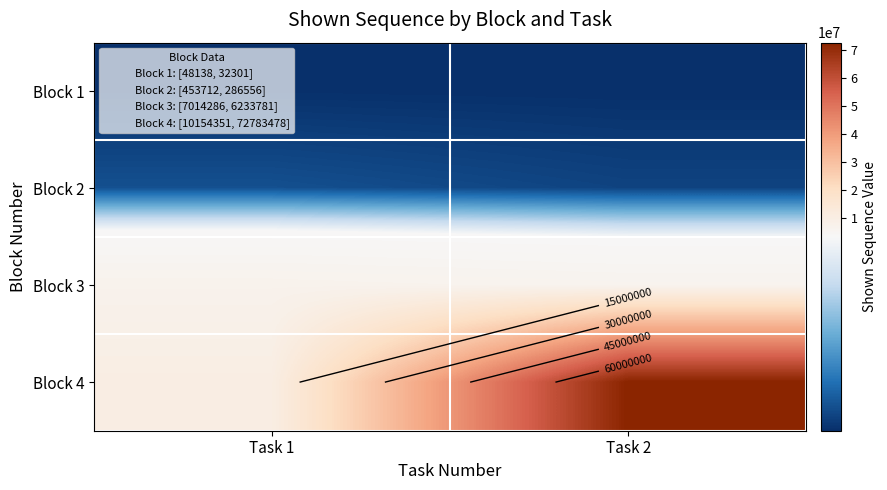

True or false: Block 4 has a value of 72783478 at Task 2.

True